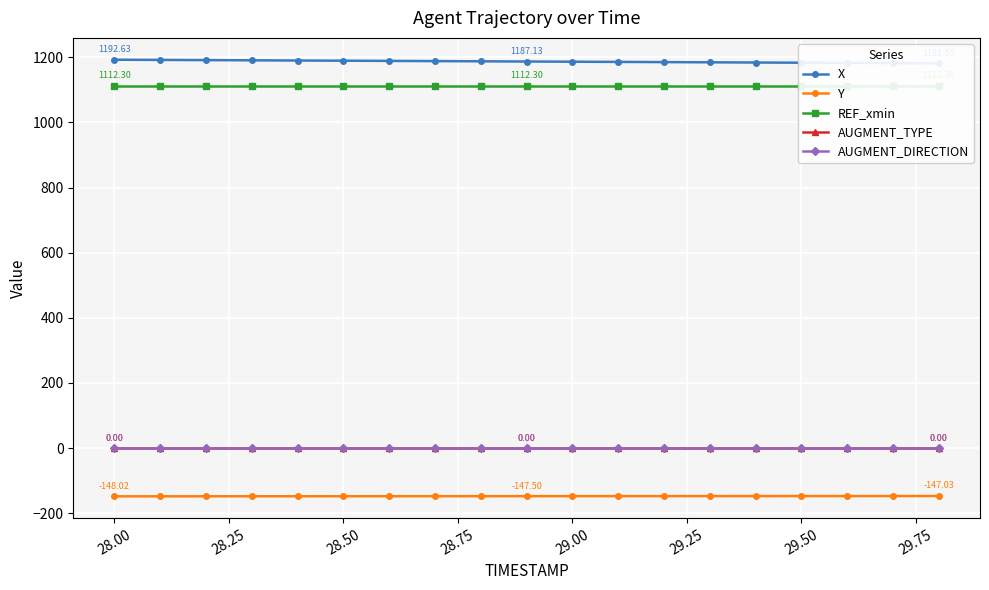

Does the chart display data point markers on the line(s)?

Yes